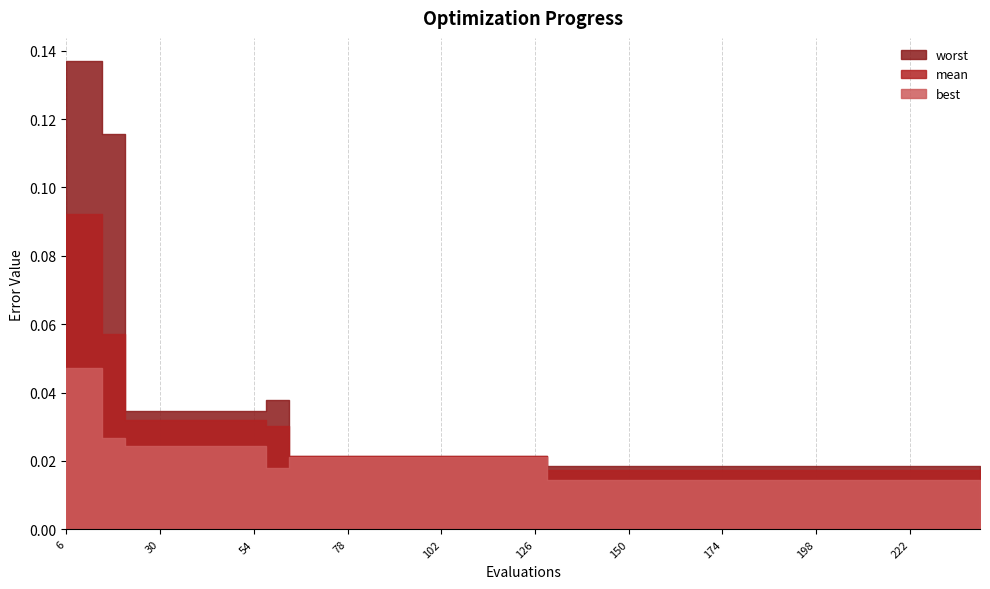

True or false: best has more than 2 interior local peaks.

False